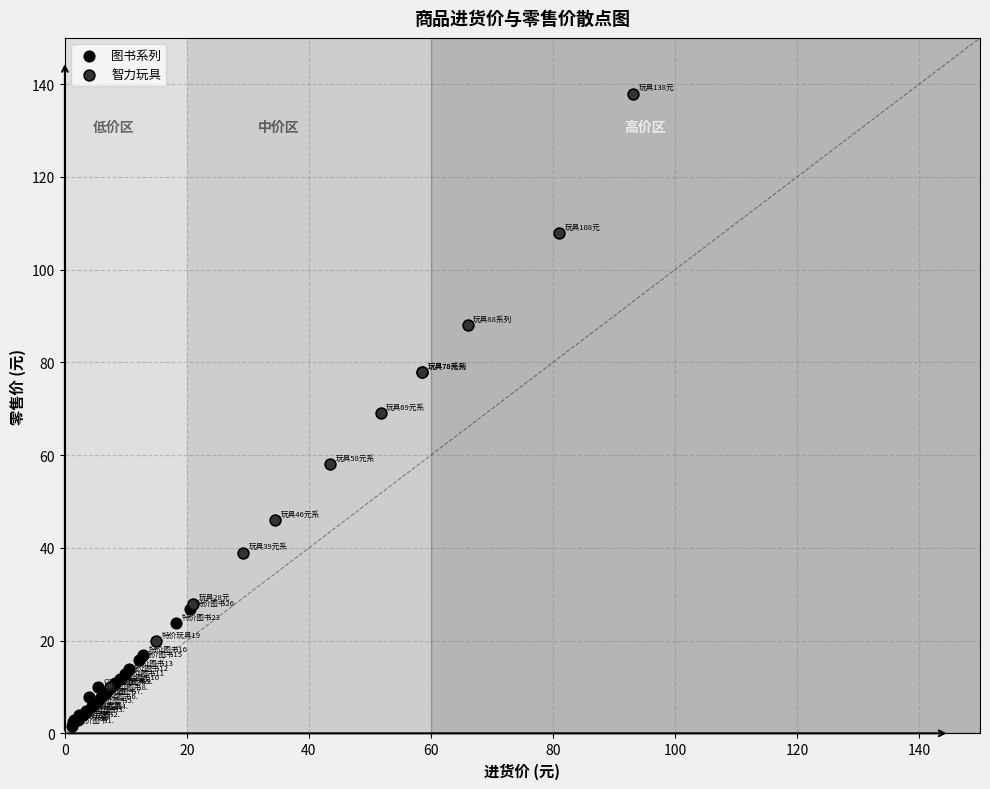

Which series has the widest spread of Y values?

智力玩具